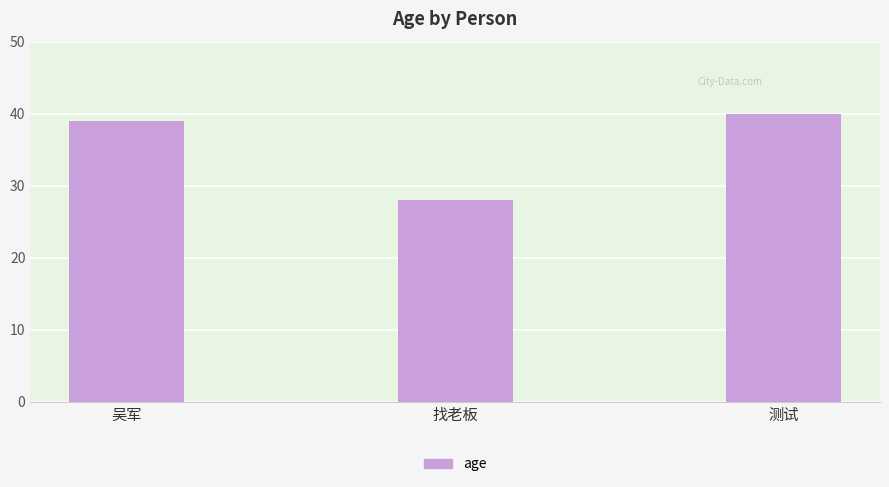

List the labels in order of value, largest first.

测试, 吴军, 找老板